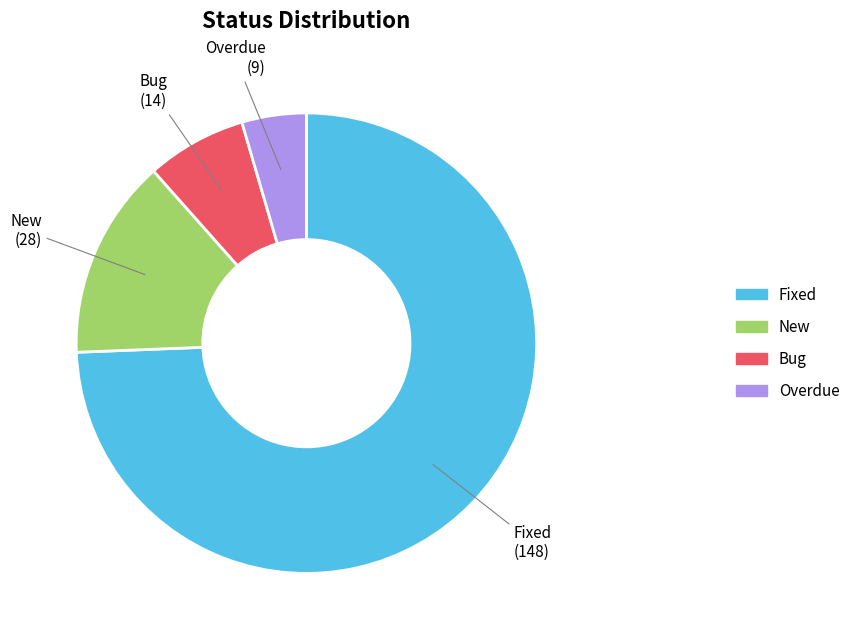

Is it true that Bug is 7% of the pie?

True